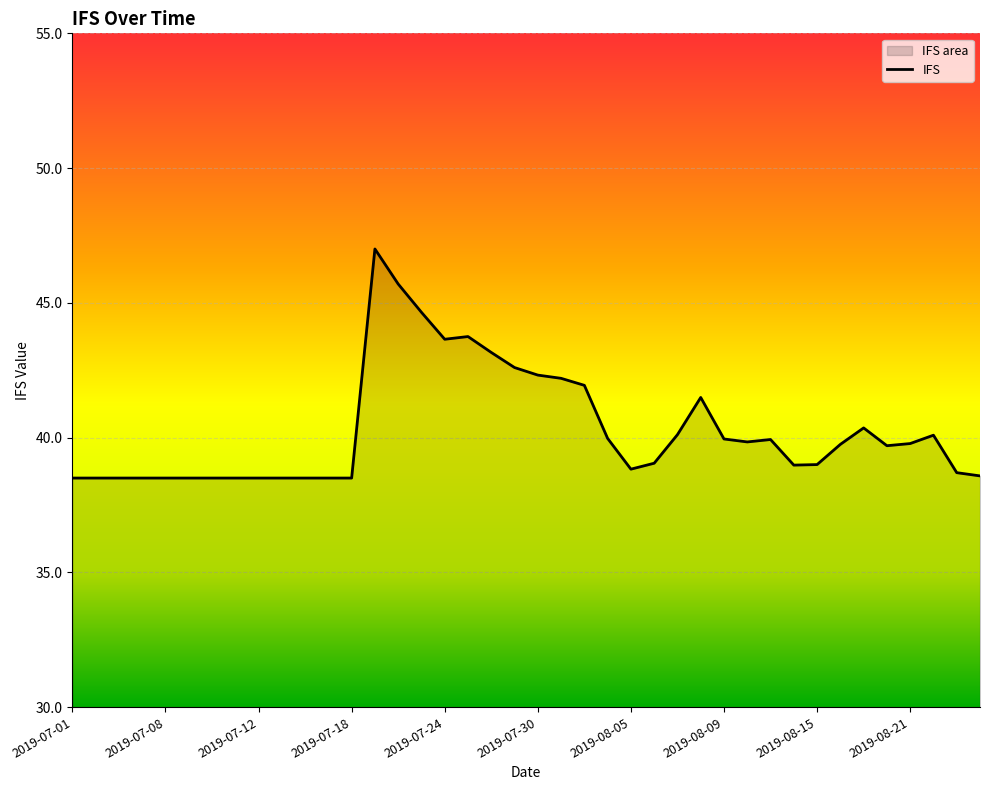

Reading left to right, what are all the values shown in this chart?

2019-07-01=38.5	2019-07-02=38.5	2019-07-03=38.5	2019-07-05=38.5	2019-07-08=38.5	2019-07-09=38.5	2019-07-10=38.5	2019-07-11=38.5	2019-07-12=38.5	2019-07-15=38.5	2019-07-16=38.5	2019-07-17=38.5	2019-07-18=38.5	2019-07-19=47.0	2019-07-22=45.7	2019-07-23=44.7	2019-07-24=43.7	2019-07-25=43.8	2019-07-26=43.2	2019-07-29=42.6	2019-07-30=42.3	2019-07-31=42.2	2019-08-01=41.9	2019-08-02=40.0	2019-08-05=38.8	2019-08-06=39.0	2019-08-07=40.1	2019-08-08=41.5	2019-08-09=40.0	2019-08-12=39.8	2019-08-13=39.9	2019-08-14=39.0	2019-08-15=39.0	2019-08-16=39.8	2019-08-19=40.4	2019-08-20=39.7	2019-08-21=39.8	2019-08-22=40.1	2019-08-23=38.7	2019-08-26=38.6